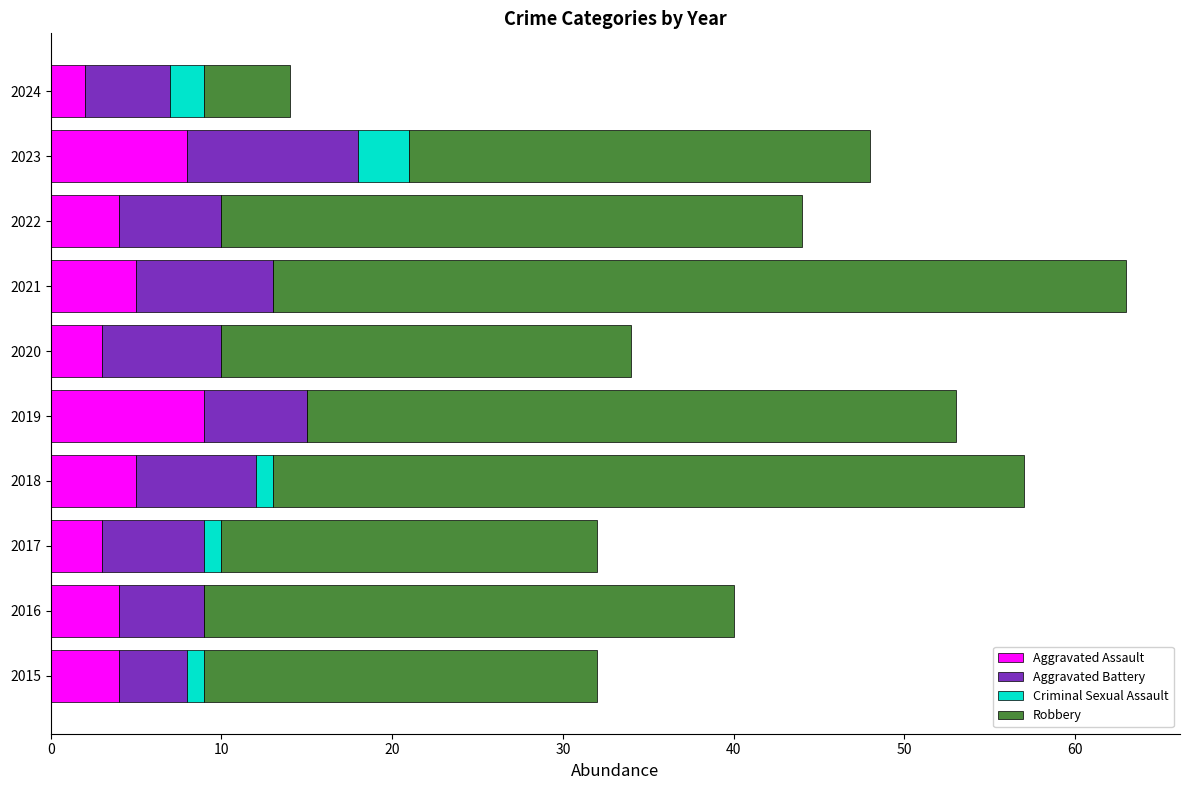

Is it true that Aggravated Assault equals 14 at 2019?

False